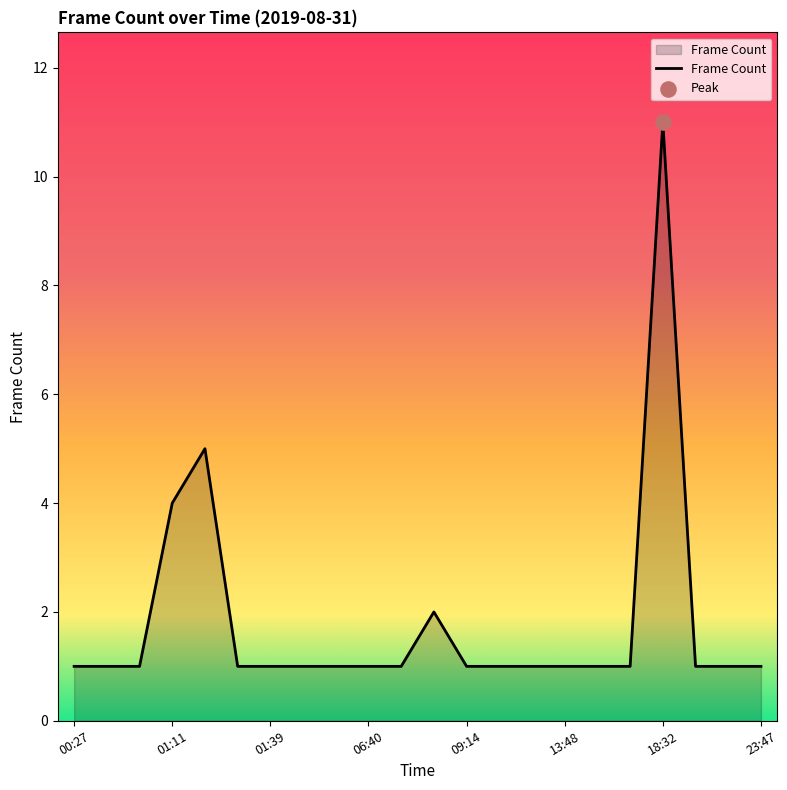

What is the difference between the maximum and minimum values?

10